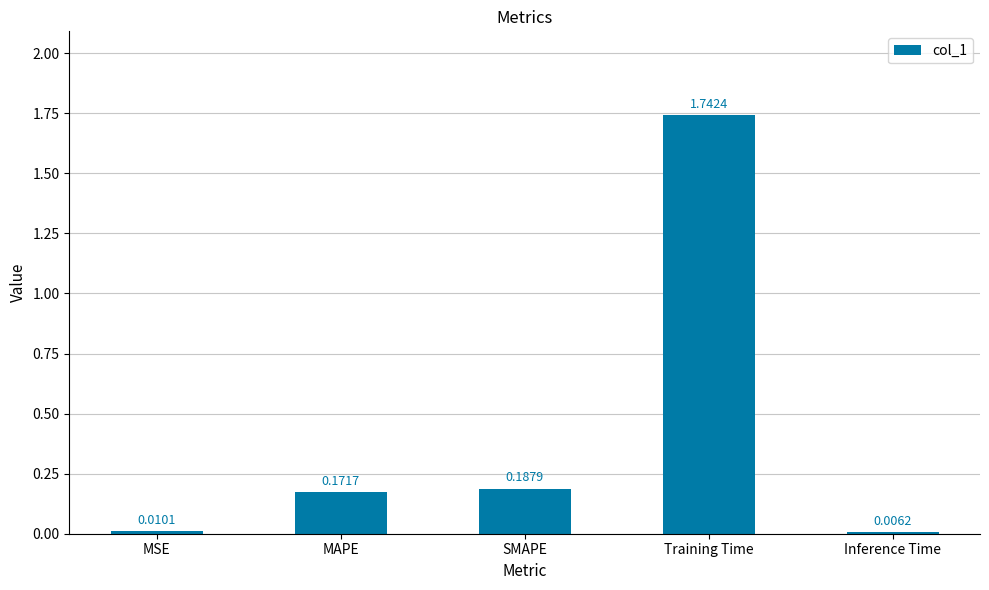

Which category has the highest value across all series?

Training Time